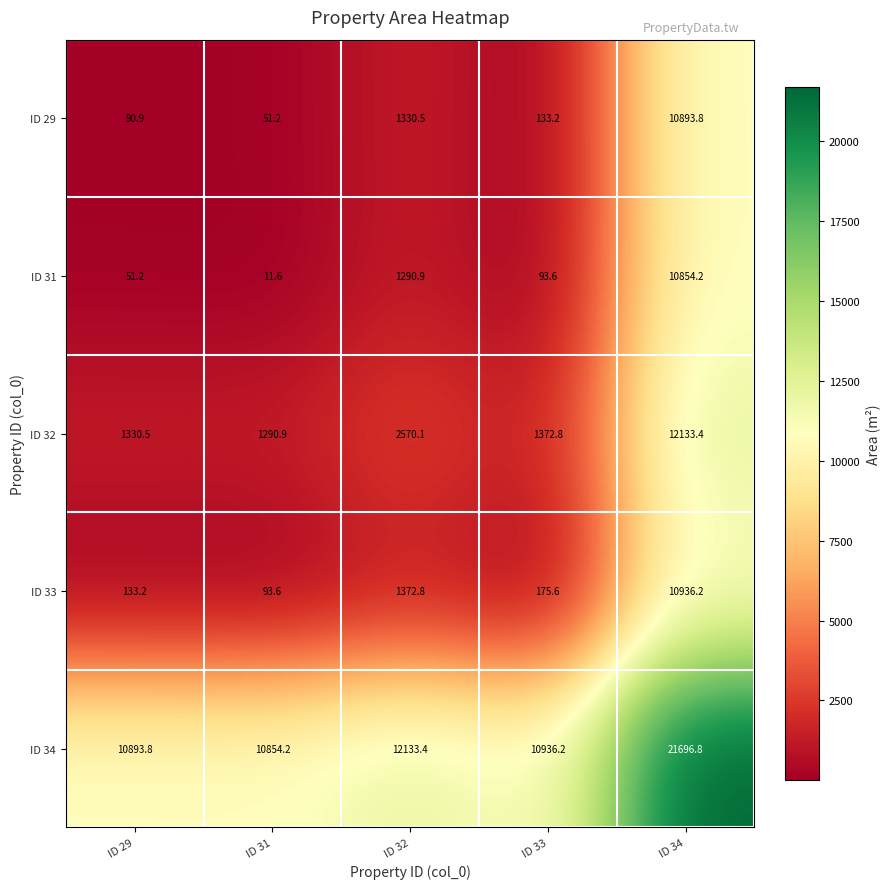

Which series has the largest total across all categories?

ID 34